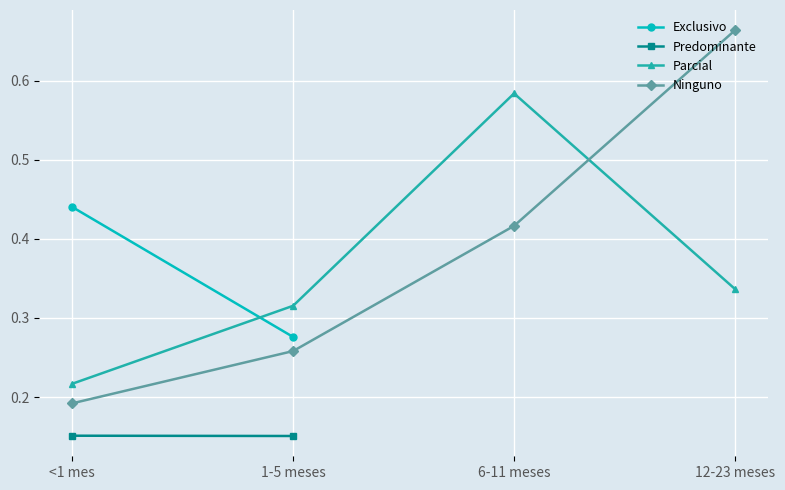

True or false: Ninguno and Parcial intersect in this chart.

True